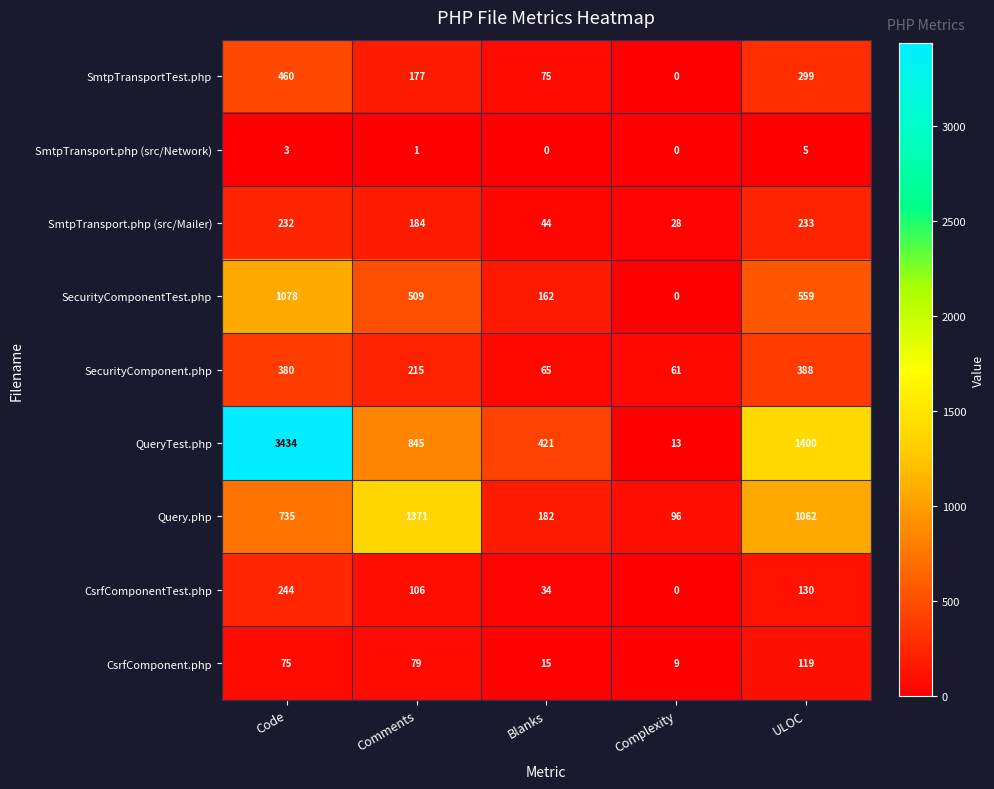

Rank the categories by CsrfComponent.php value from lowest to highest.

Complexity, Blanks, Code, Comments, ULOC